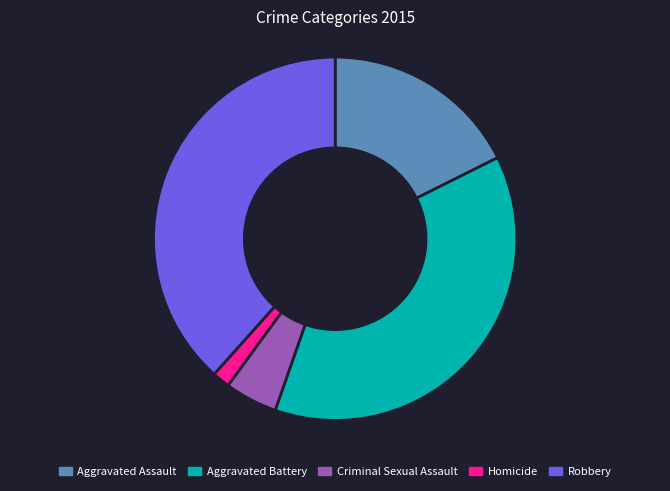

Is the sum of Aggravated Assault and Aggravated Battery greater than half?

Yes